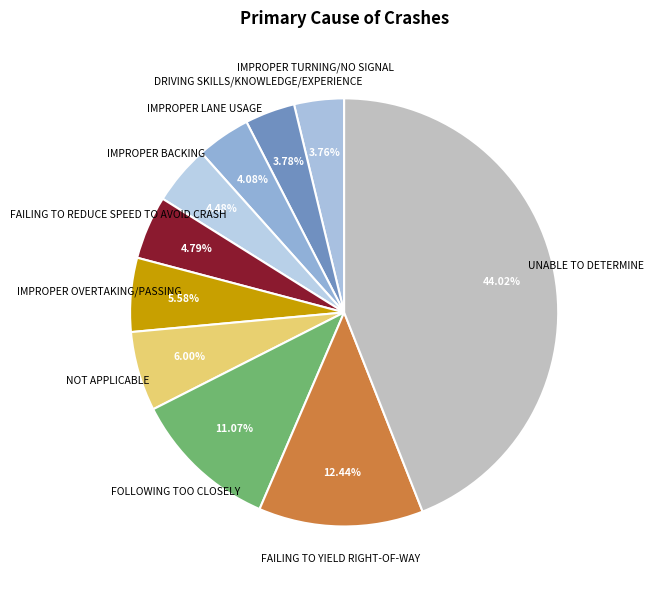

Is it true that FOLLOWING TOO CLOSELY is 11% of the pie?

True